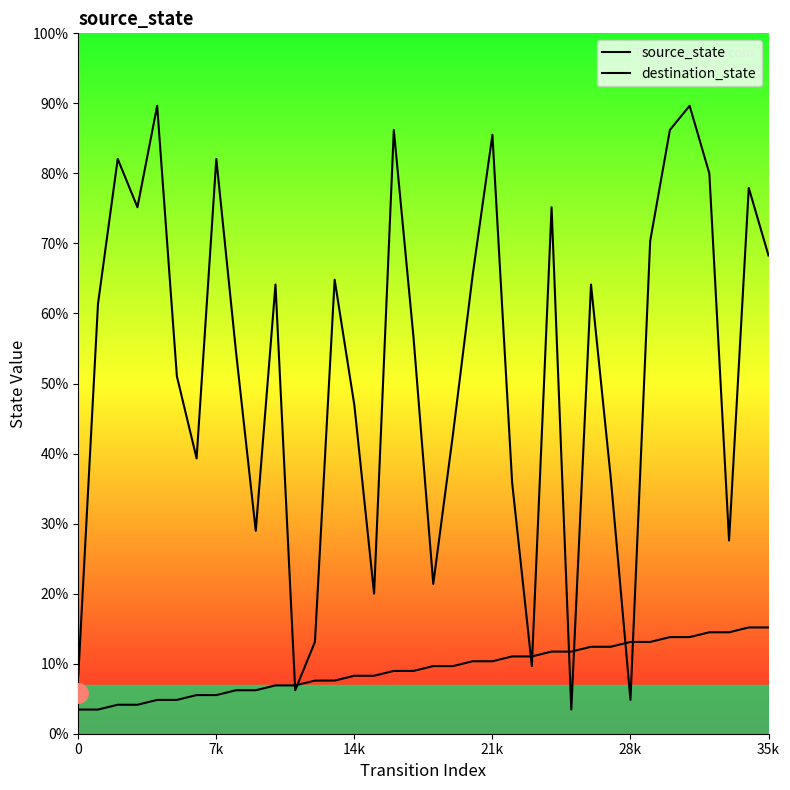

True or false: destination_state has more than 2 points higher than both neighbors.

True